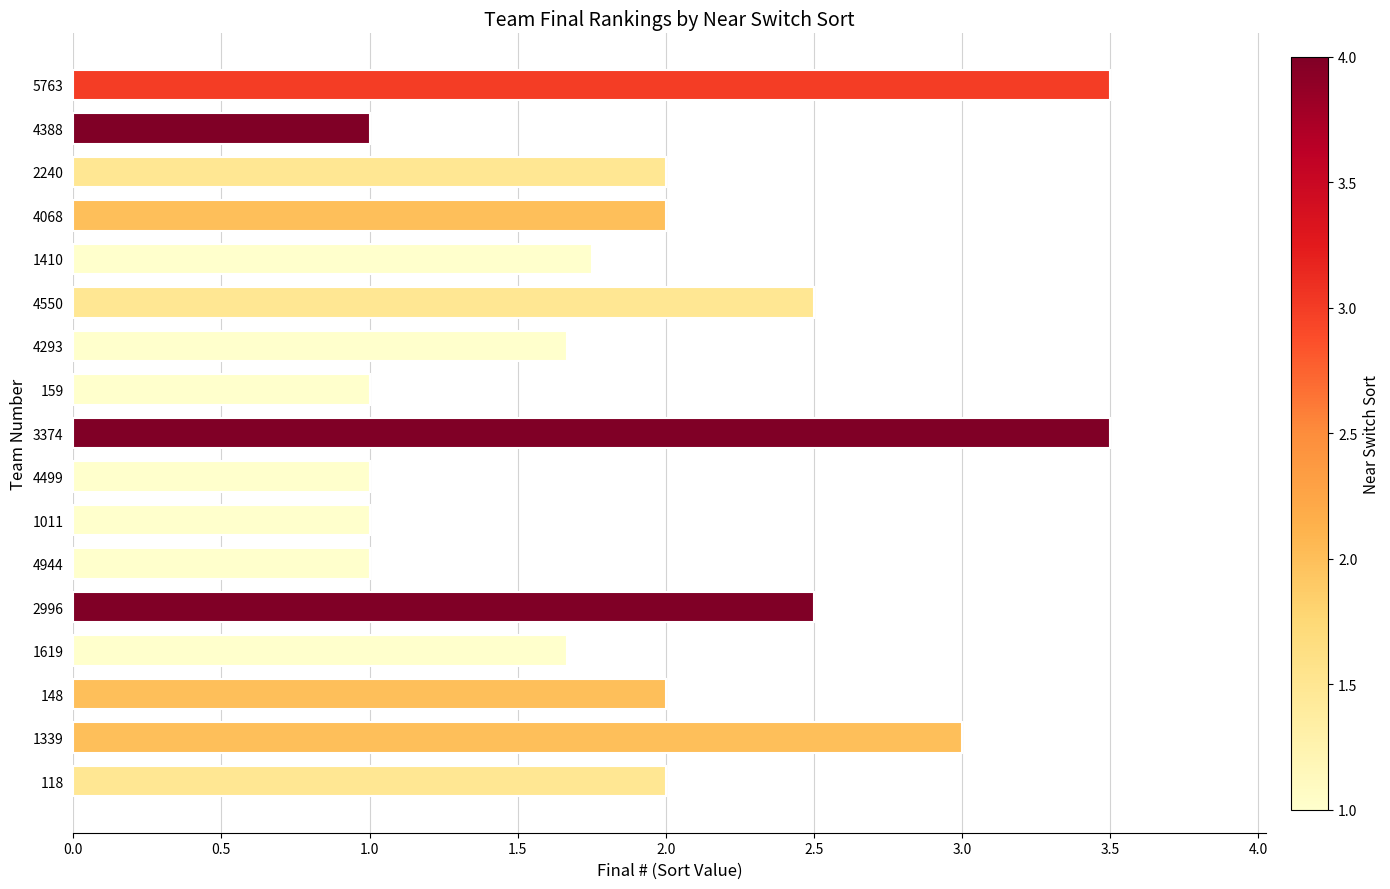

Is it true that the value at 148 is 3.6?

False